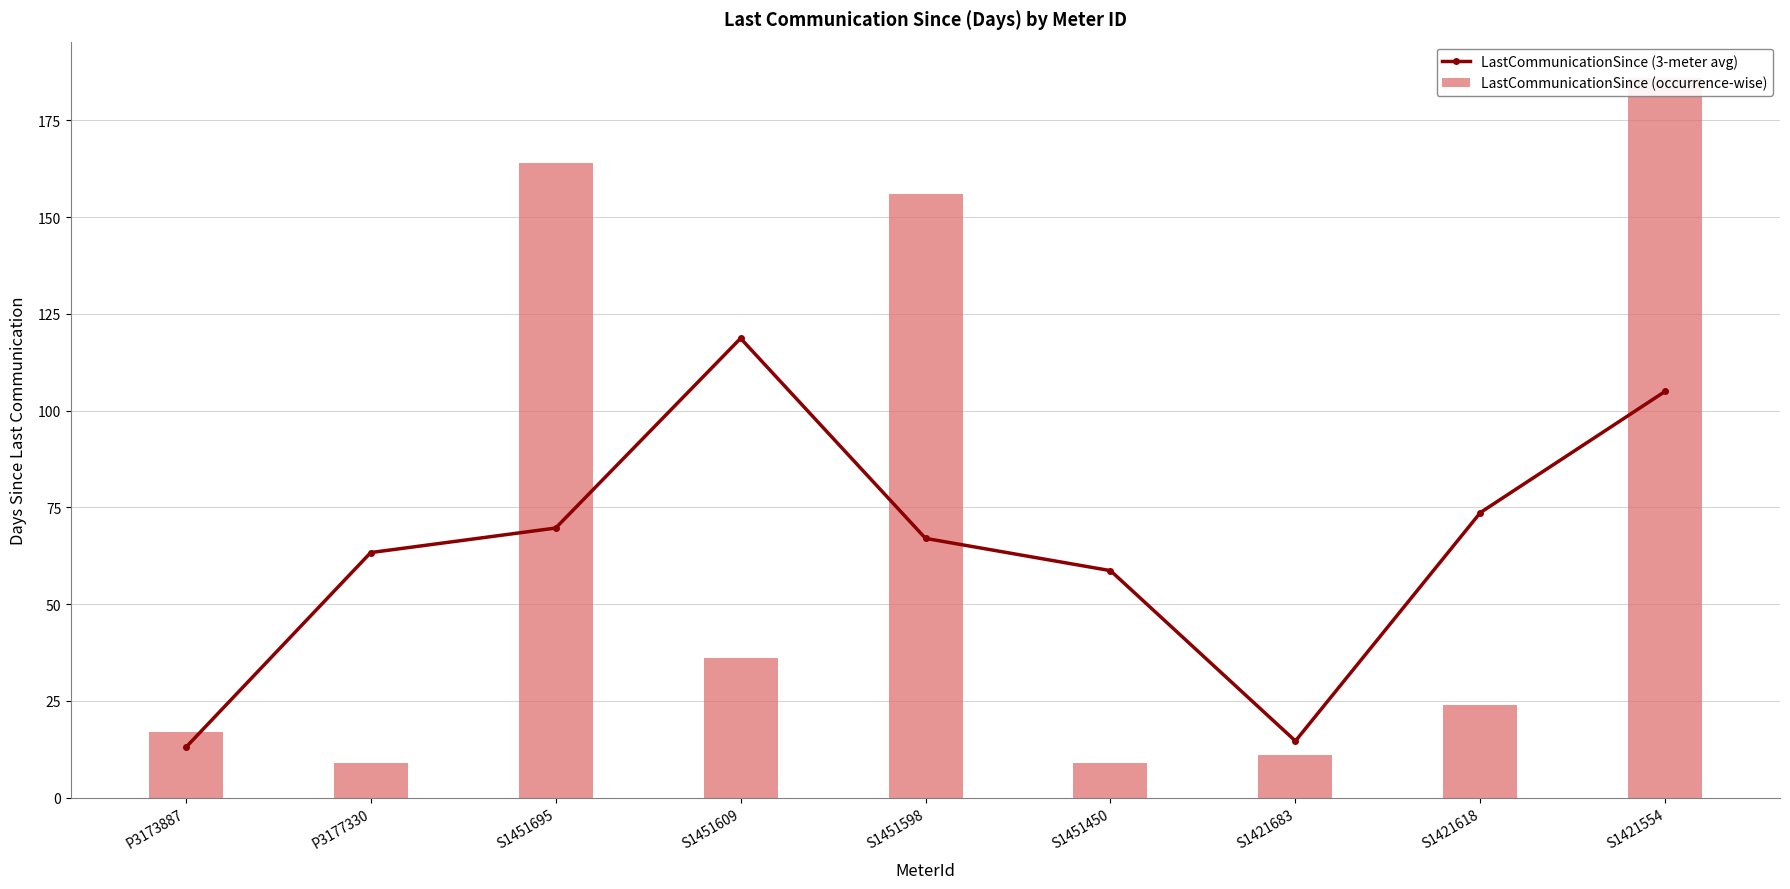

Reading right to left, transcribe all the data shown in this chart.

LastCommunicationSince (3-meter avg): 105.0	73.7	14.7	58.7	67.0	118.7	69.7	63.3	13.0
LastCommunicationSince (occurrence-wise): 186.0	24.0	11.0	9.0	156.0	36.0	164.0	9.0	17.0